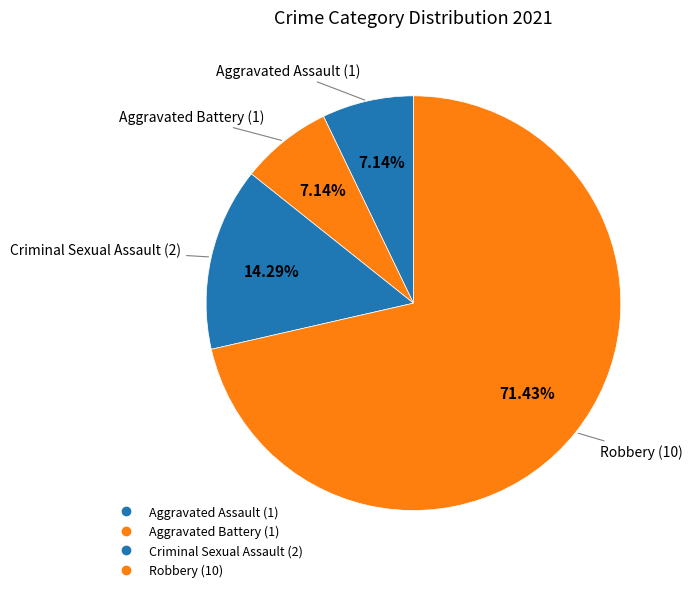

What is the smallest slice in the pie chart?

Aggravated Assault